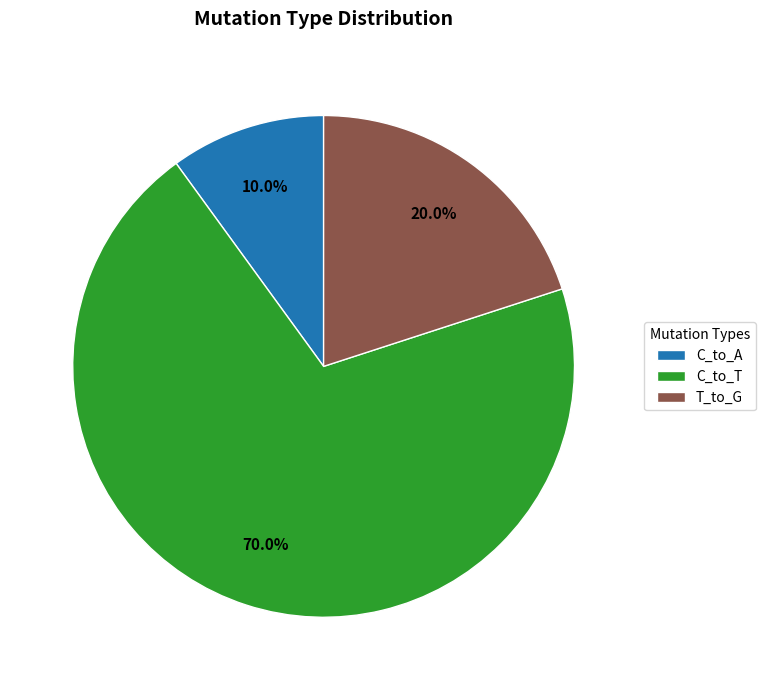

Rank the categories by value from lowest to highest.

C_to_A, T_to_G, C_to_T